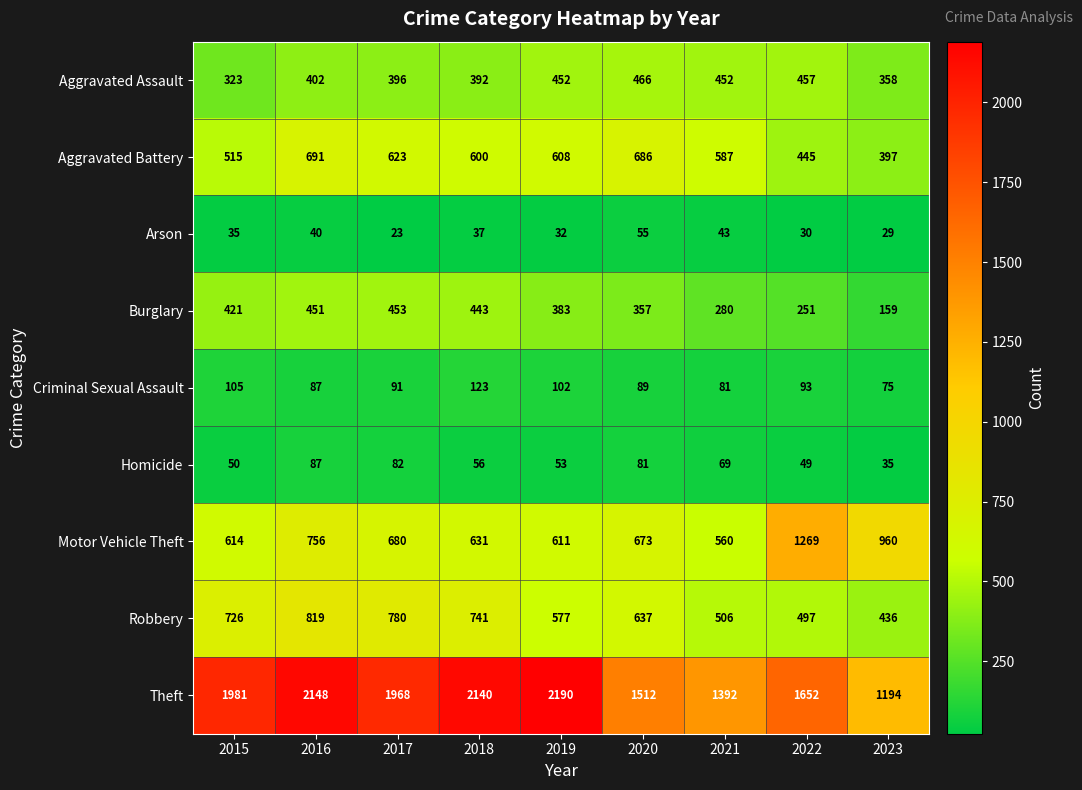

What is the smallest value displayed?

23